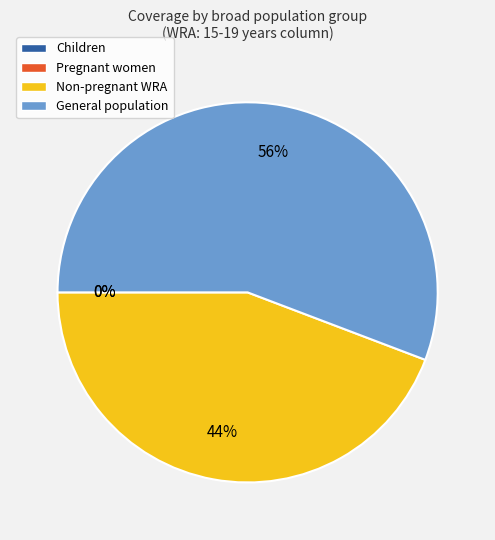

Rank the categories by value from highest to lowest.

General population, Non-pregnant WRA, Children, Pregnant women